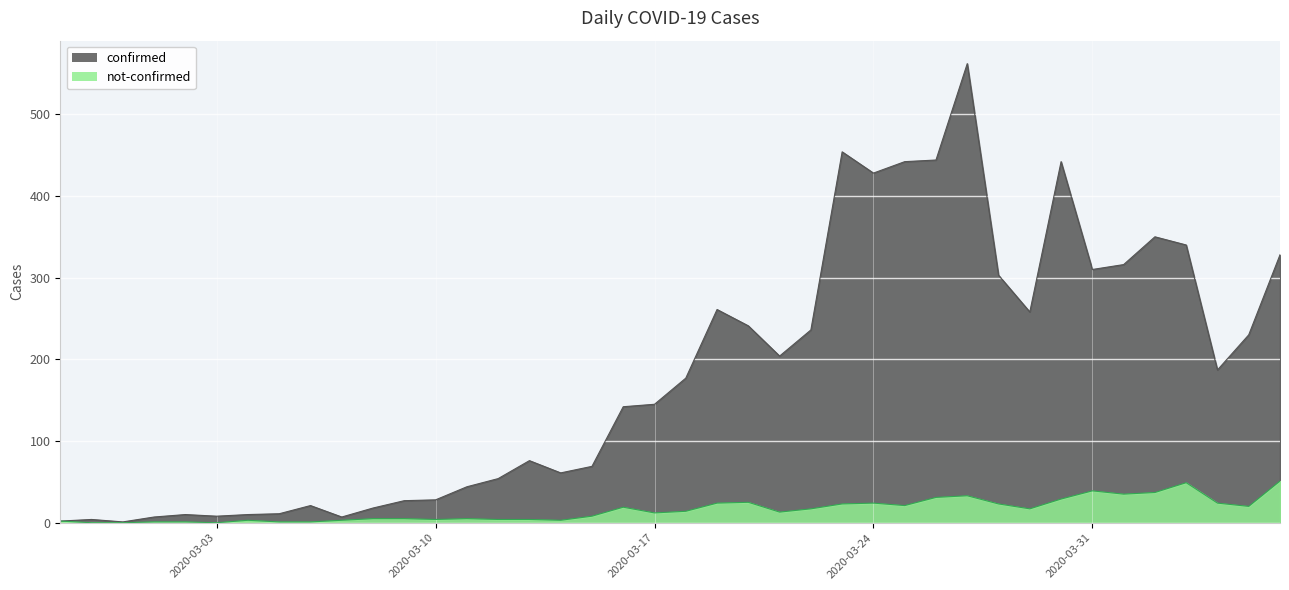

Is it true that confirmed equals 19 at 2020-03-05?

False